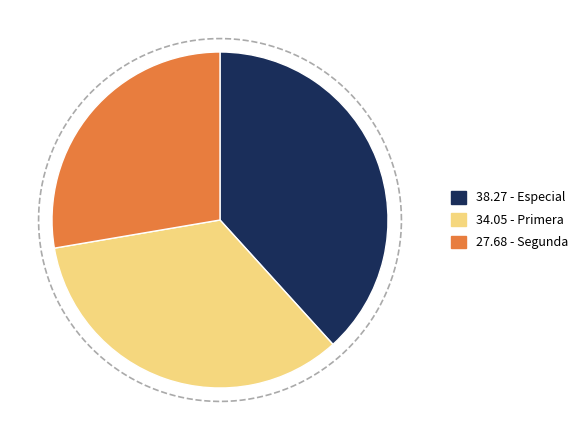

Does Segunda account for over 50% of the chart?

No